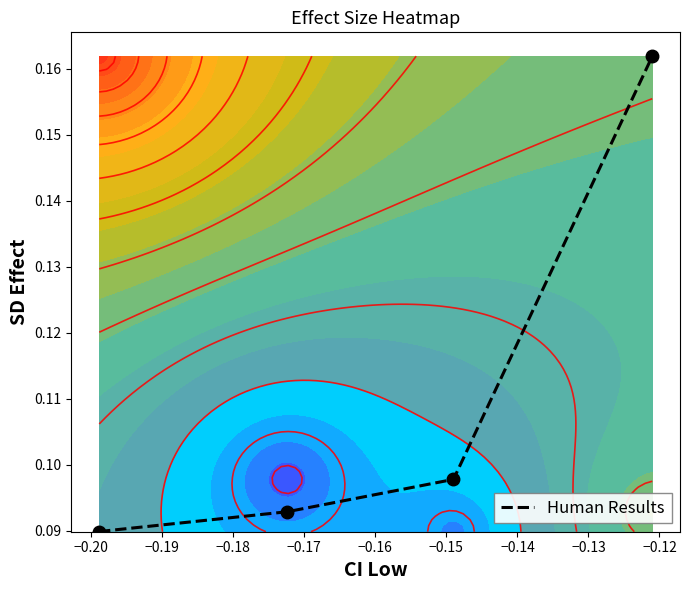

True or false: Human Results has more than 0 interior local peaks.

False